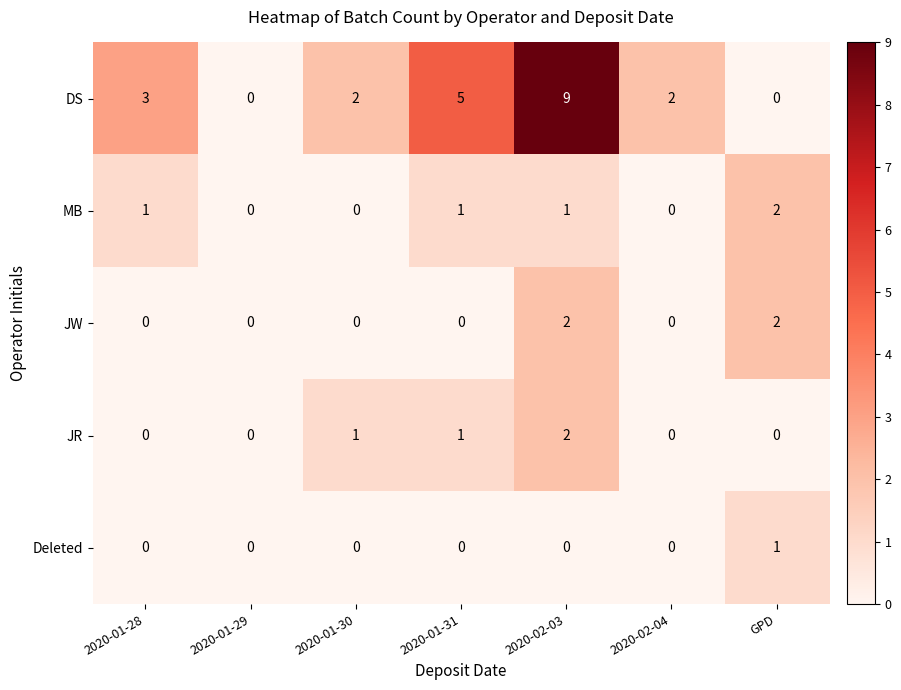

Which series has the largest range (max minus min)?

DS